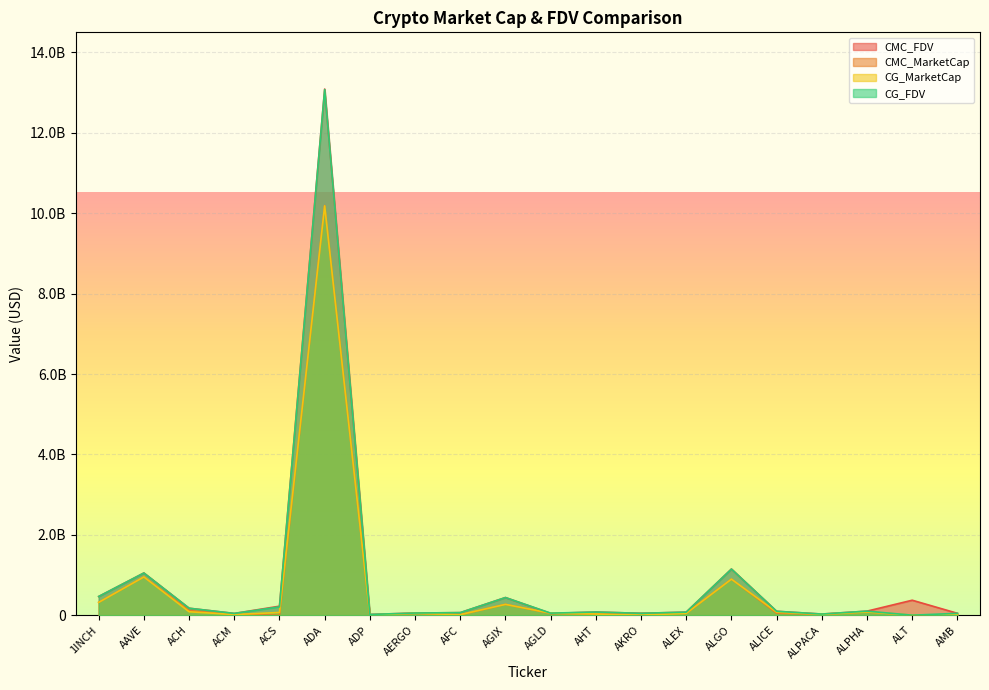

Which series has the largest total across all categories?

CMC_FDV